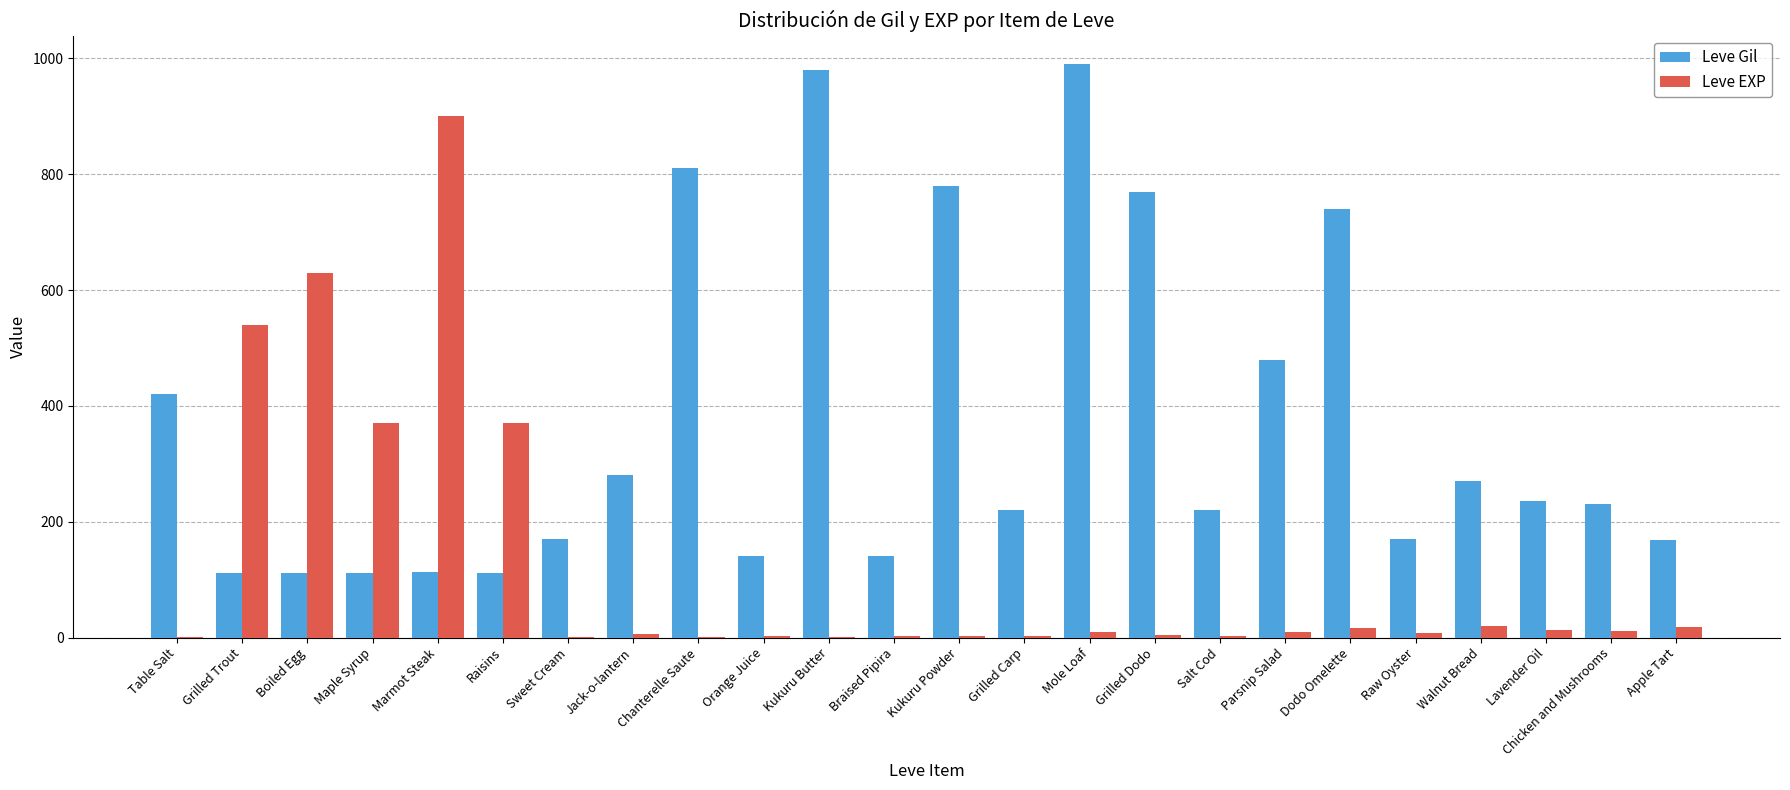

Does the chart contain stacked bars?

No